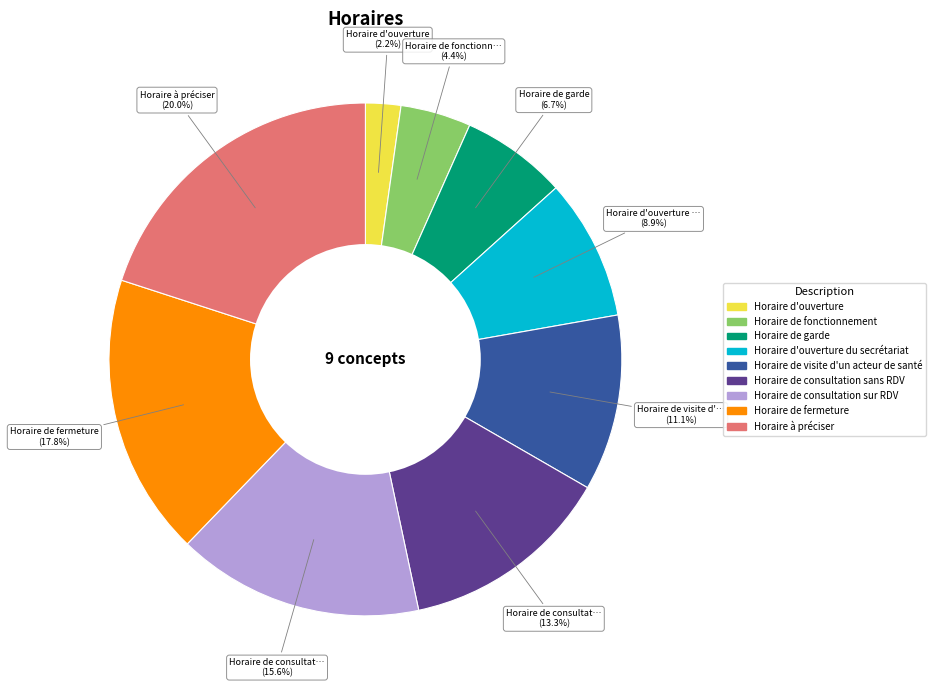

Does any single category account for the majority?

No